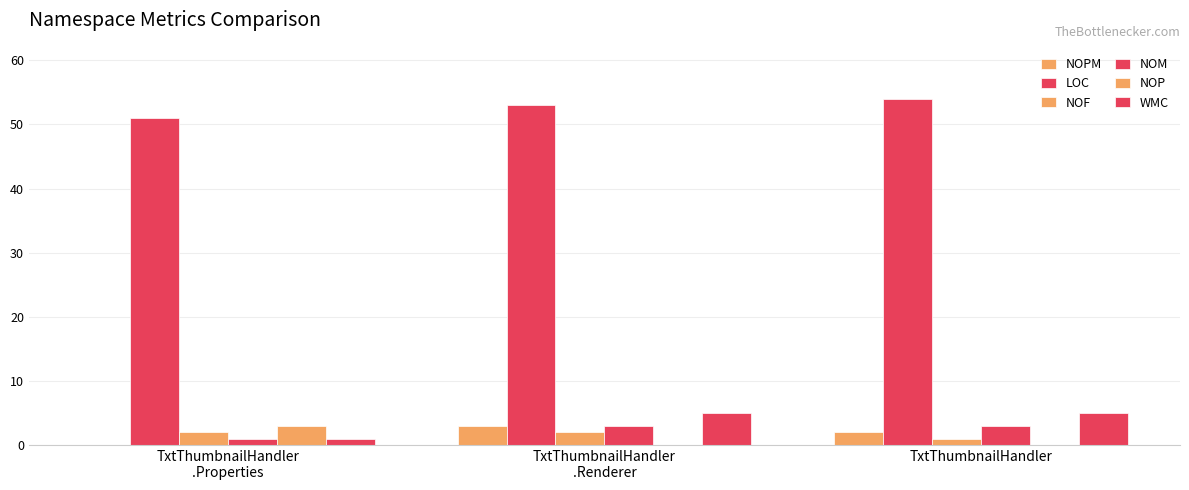

What is the label of the 3rd bar from the left?

TxtThumbnailHandler